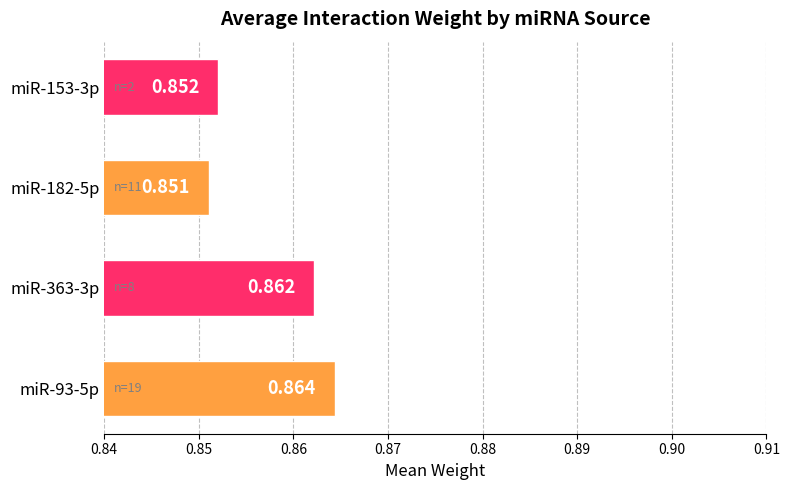

Rank the categories by value from highest to lowest.

miR-93-5p, miR-363-3p, miR-153-3p, miR-182-5p